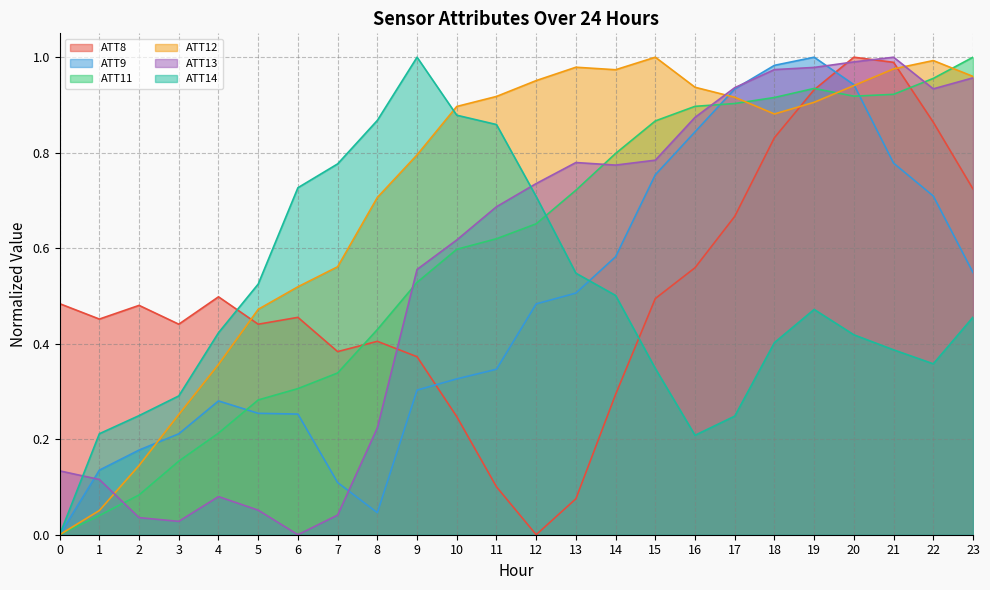

True or false: ATT12 has a value of 0.7 at 8.

True